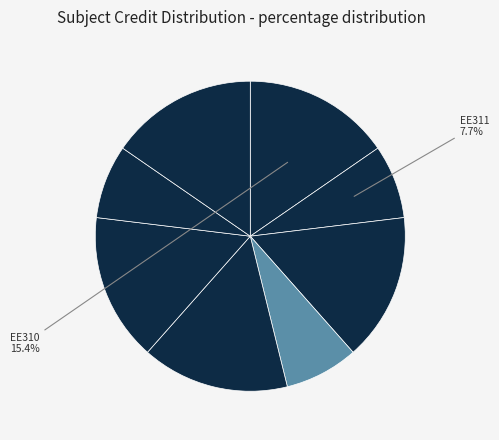

How many segments does this pie chart have?

8